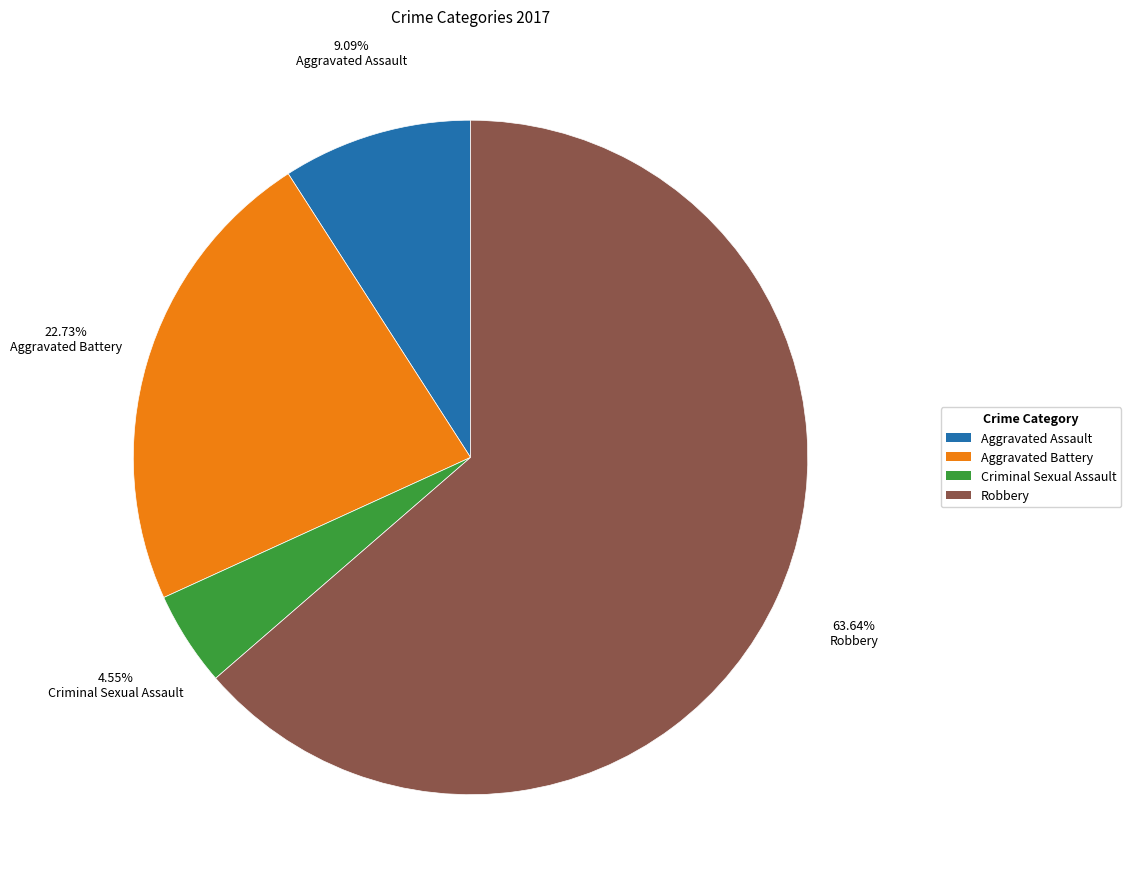

The Aggravated Assault slice represents 2% of the pie. True or false?

False